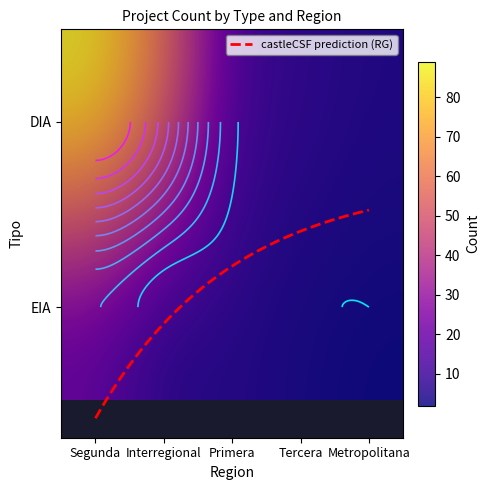

At Metropolitana, list the series in order from smallest to largest.

EIA, DIA